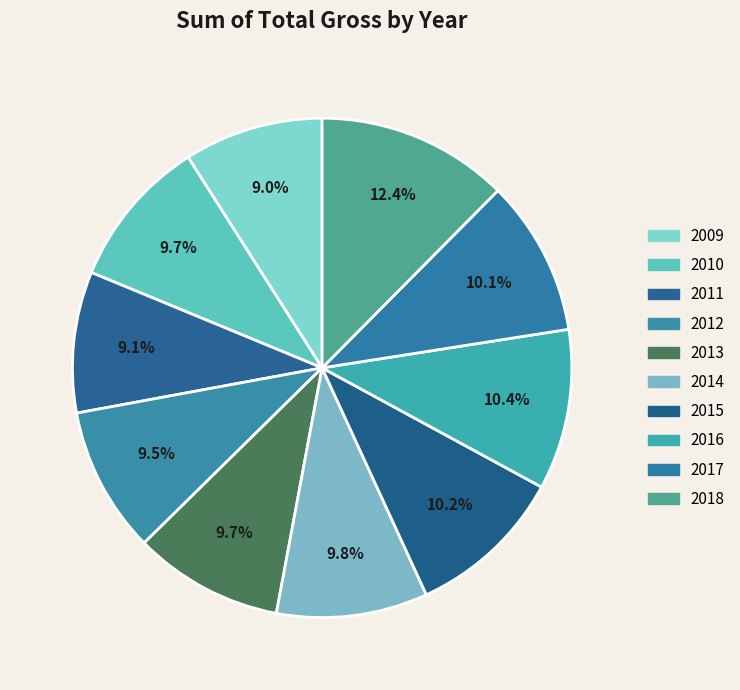

Is the sum of 2018 and 2014 greater than half?

No